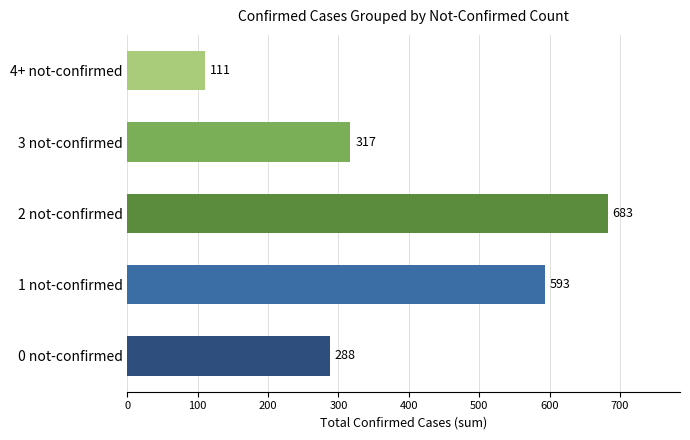

What is the minimum value shown in the chart?

111